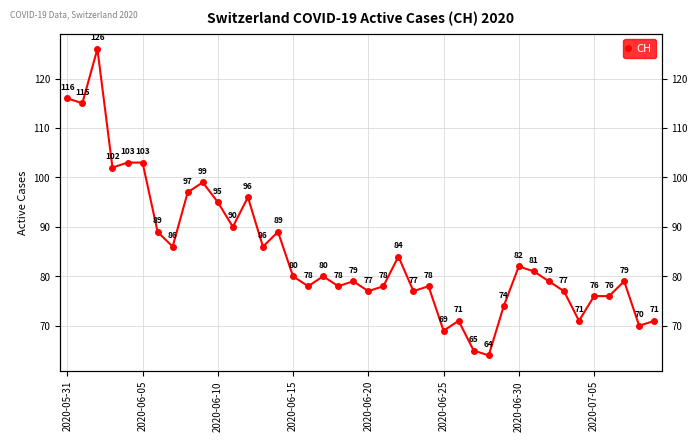

Reading right to left, extract all data points from this chart.

71	70	79	76	76	71	77	79	81	82	74	64	65	71	69	78	77	84	78	77	79	78	80	78	80	89	86	96	90	95	99	97	86	89	103	103	102	126	115	116